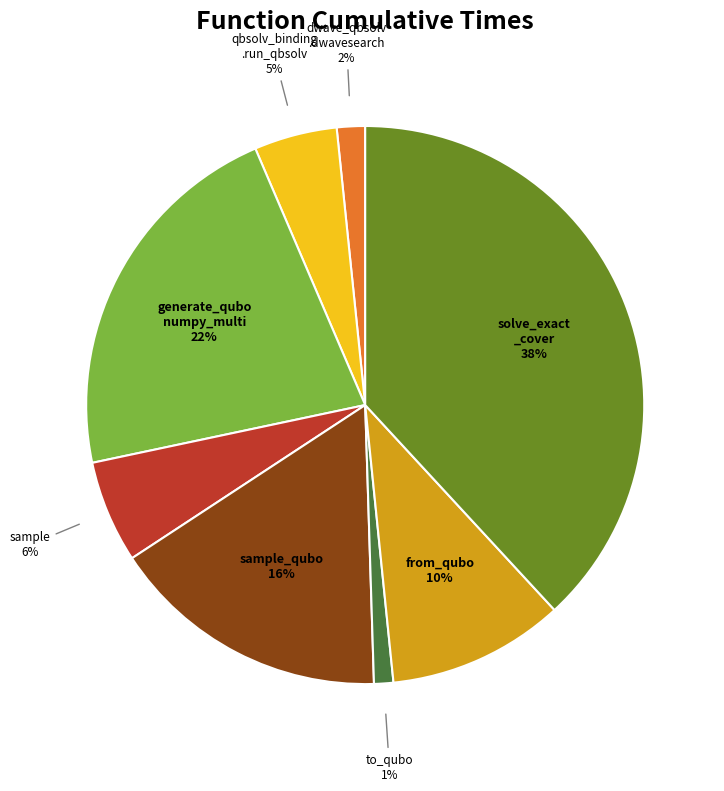

What percentage is the sample_qubo slice, to the nearest percent?

16%